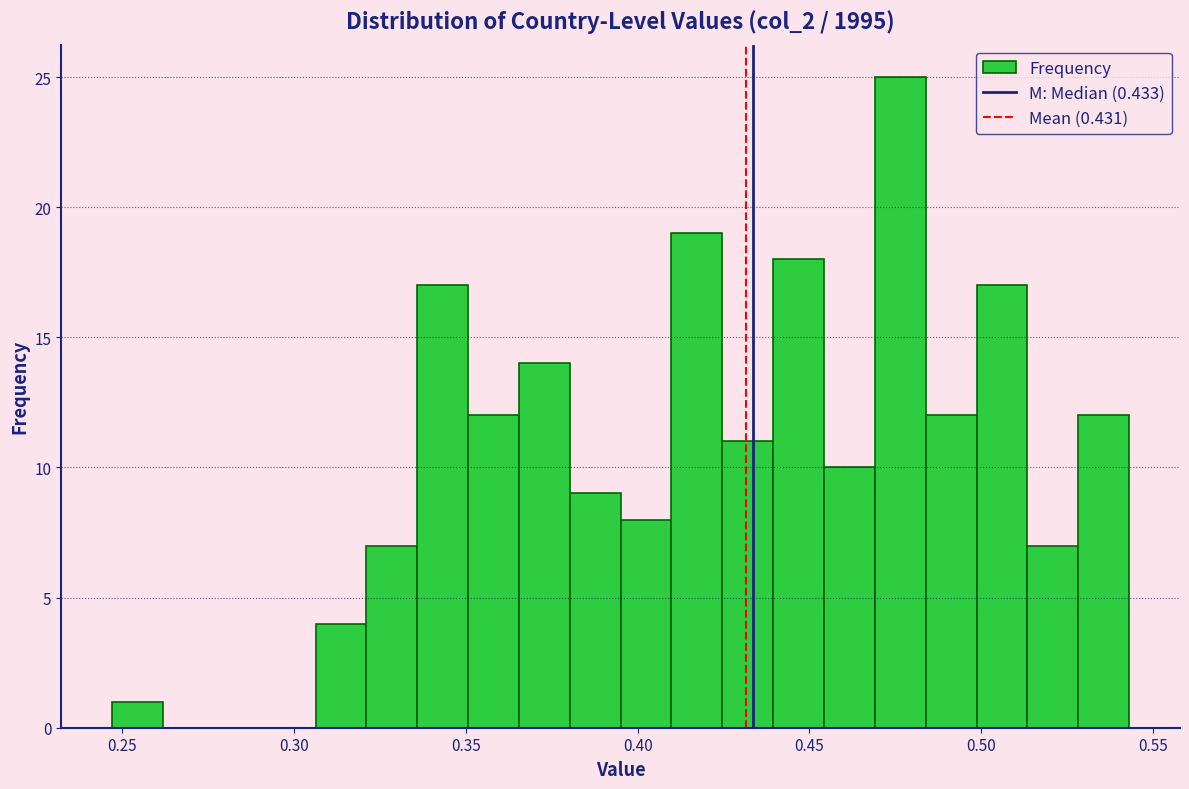

Around what value on the x-axis is the tallest bar? Give the approximate position of its centre, as read against the axis.

0.475